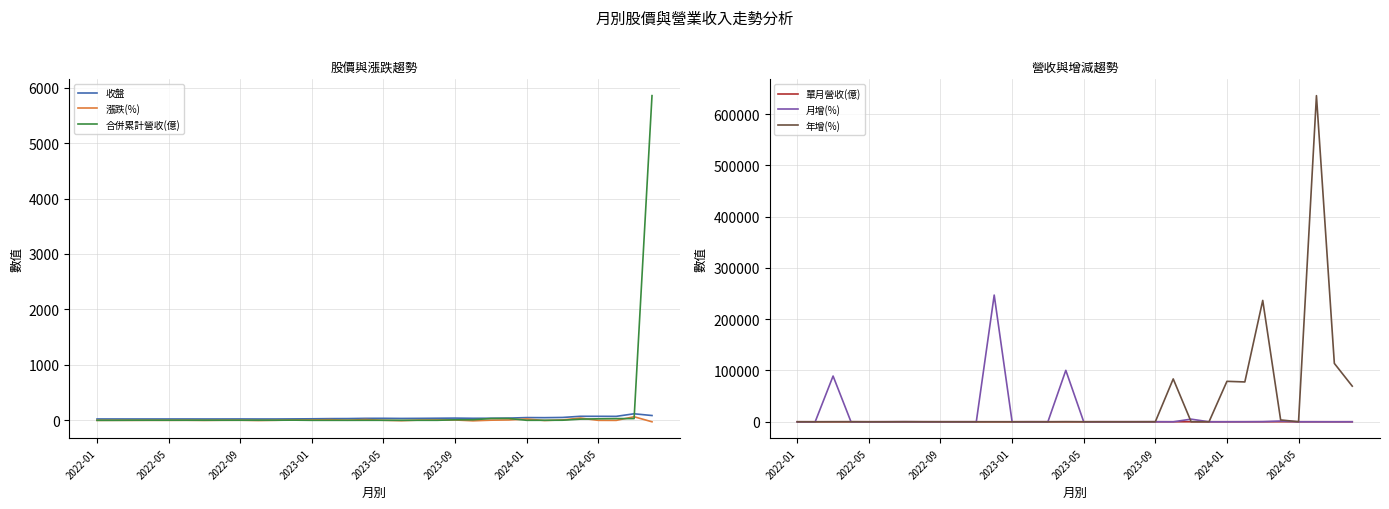

Rank the series at 13 from highest to lowest value.

收盤, 漲跌(%), 月增(%), 合併累計營收(億), 單月營收(億), 年增(%)